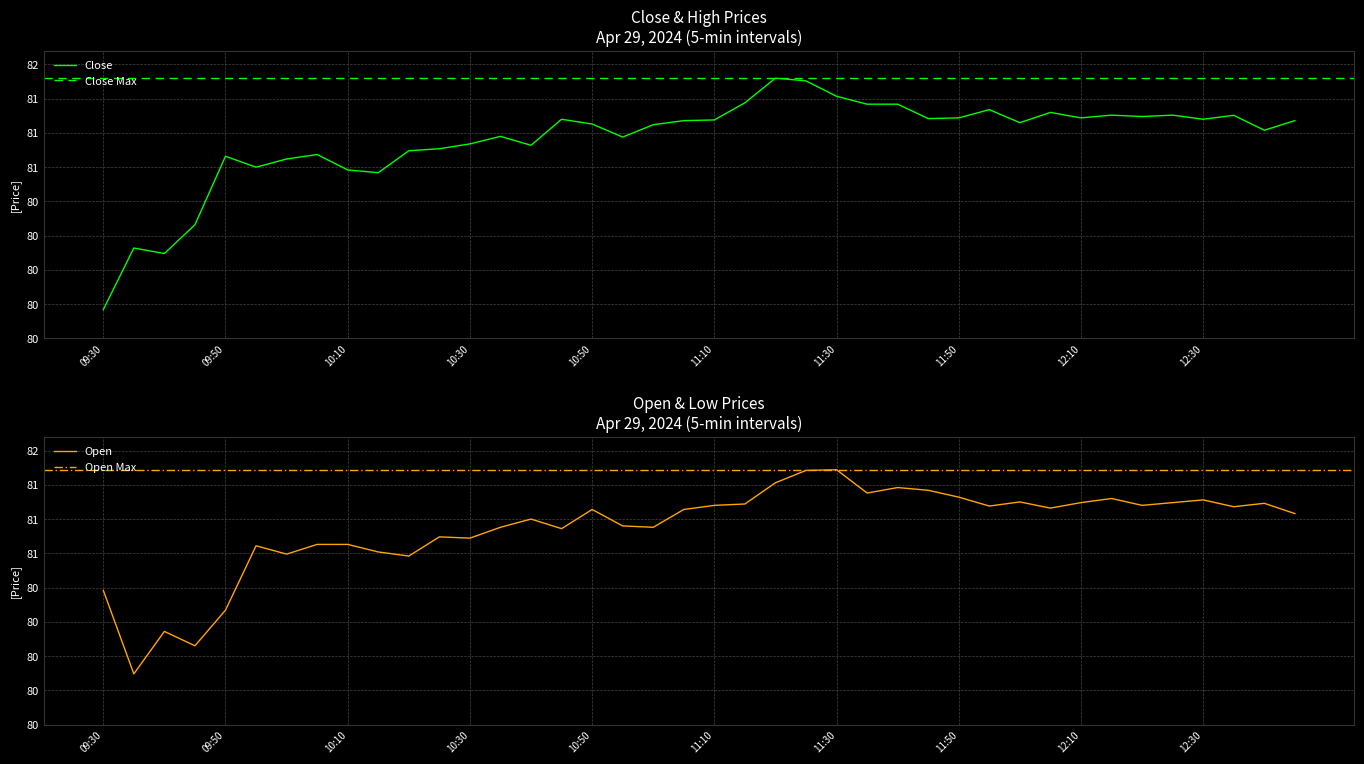

What is the greatest value displayed?

81.4